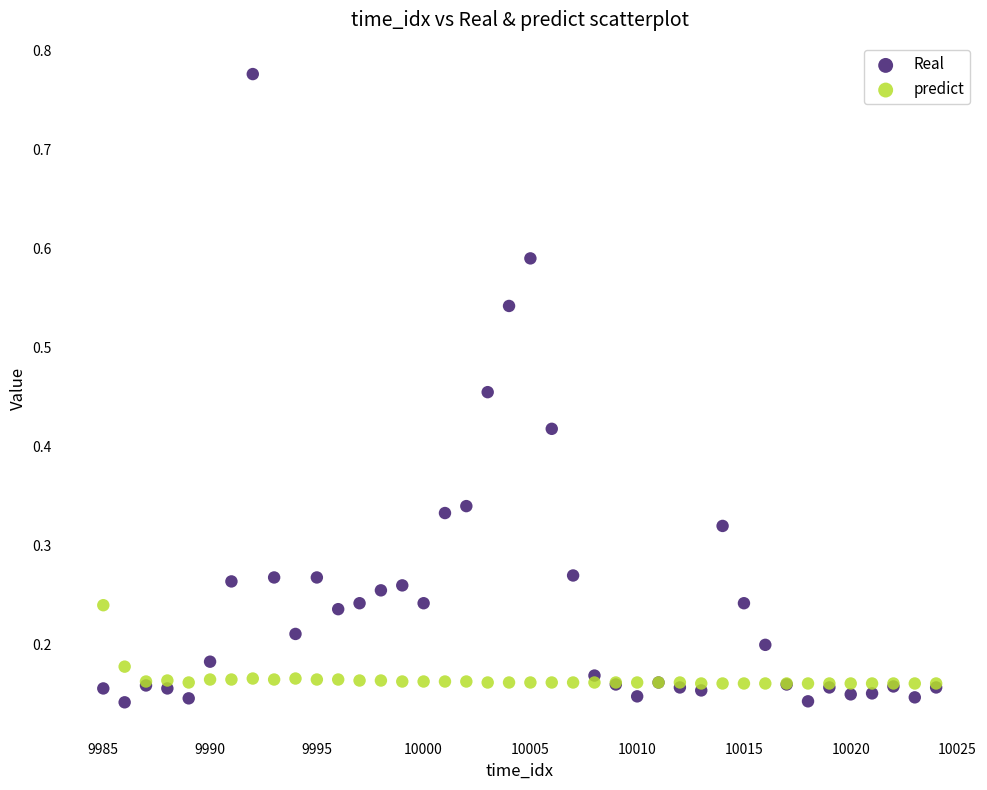

What is the X range (max minus min) for the scatter plot?

39.0